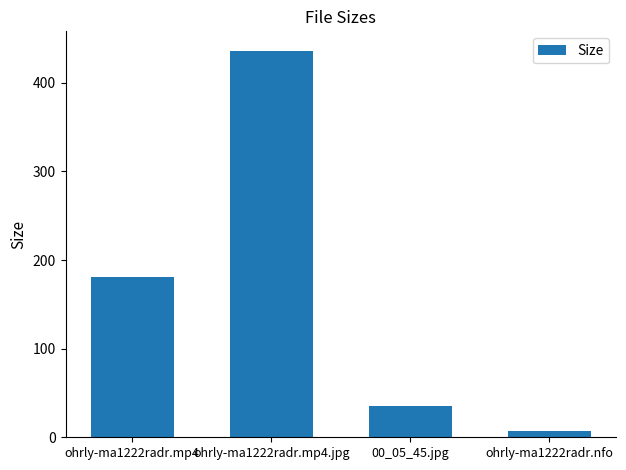

What is the average value?

164.7